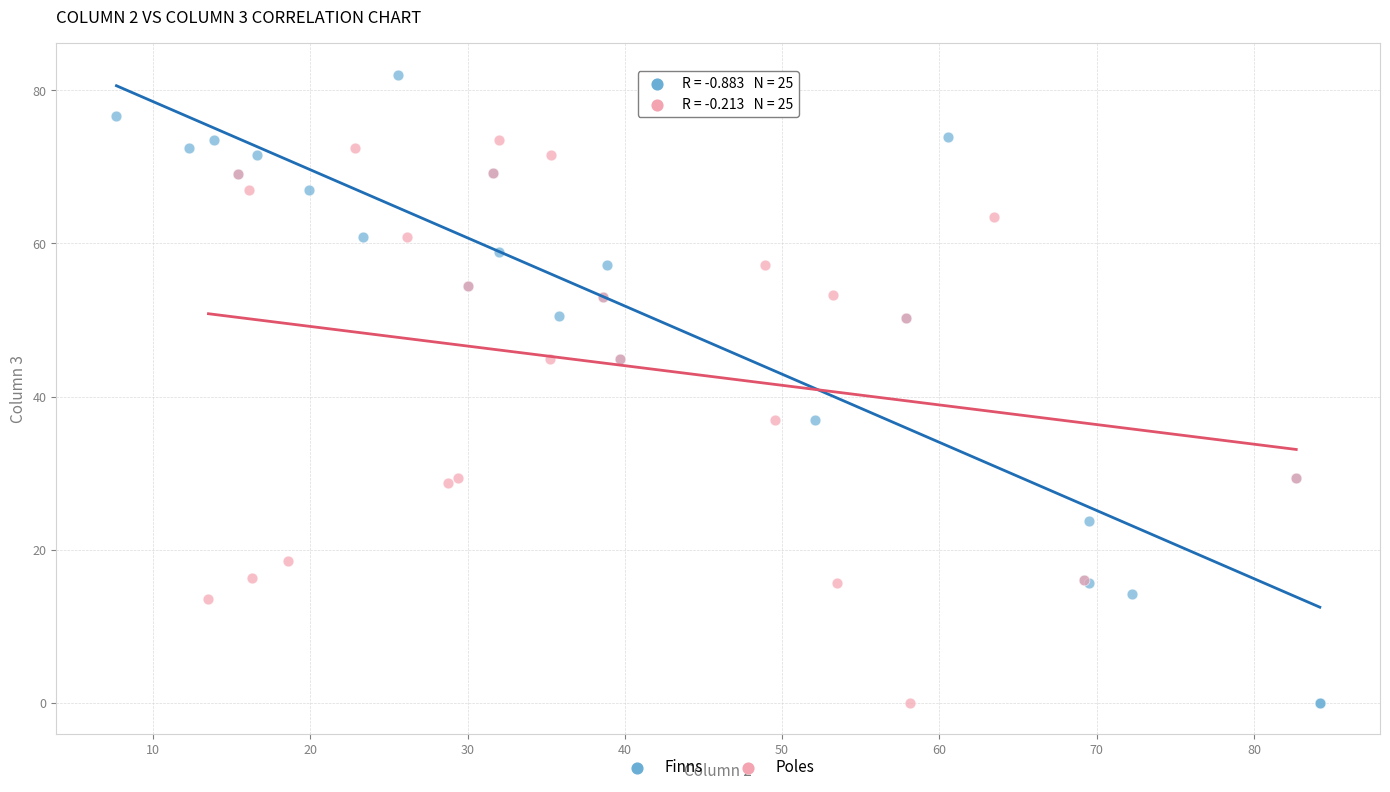

What are all the series names shown in the legend?

Finns, Poles